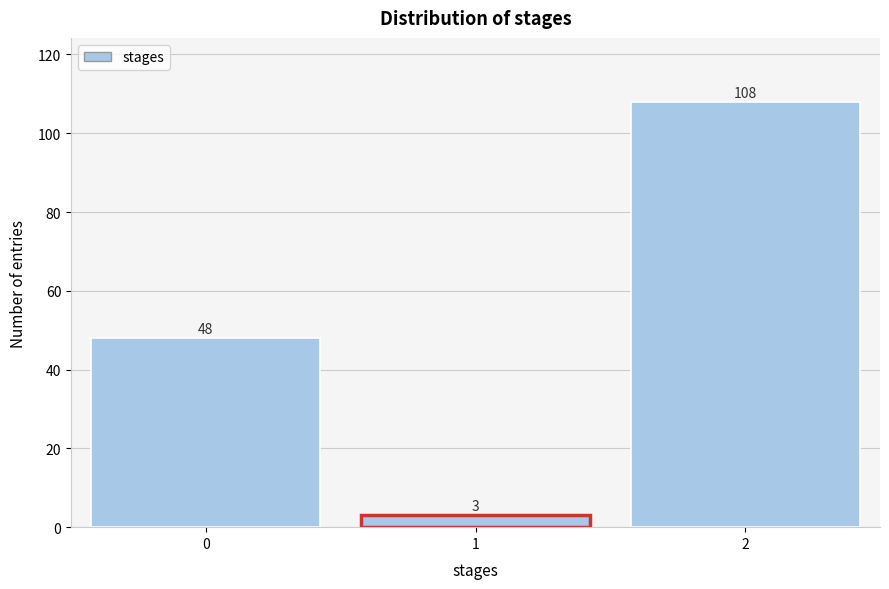

Reading left to right, extract all data points from this chart.

0=48	1=3	2=108